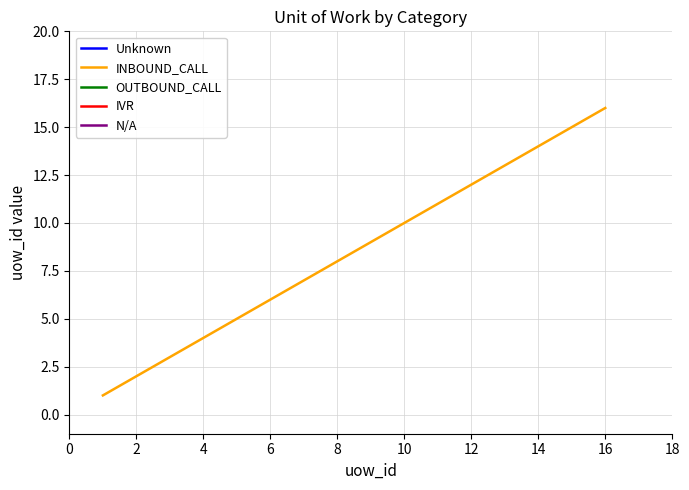

How many lines are shown in the chart?

1